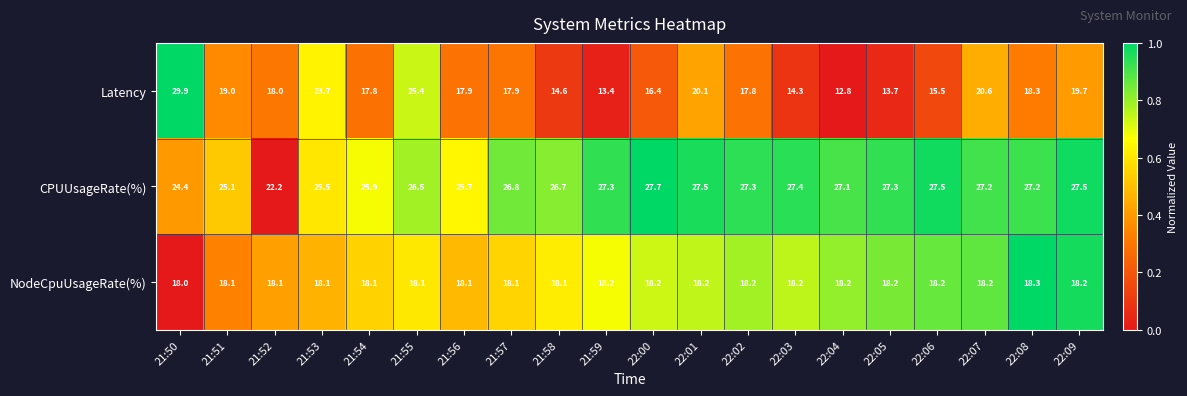

At how many categories does at least one series exceed 17?

20